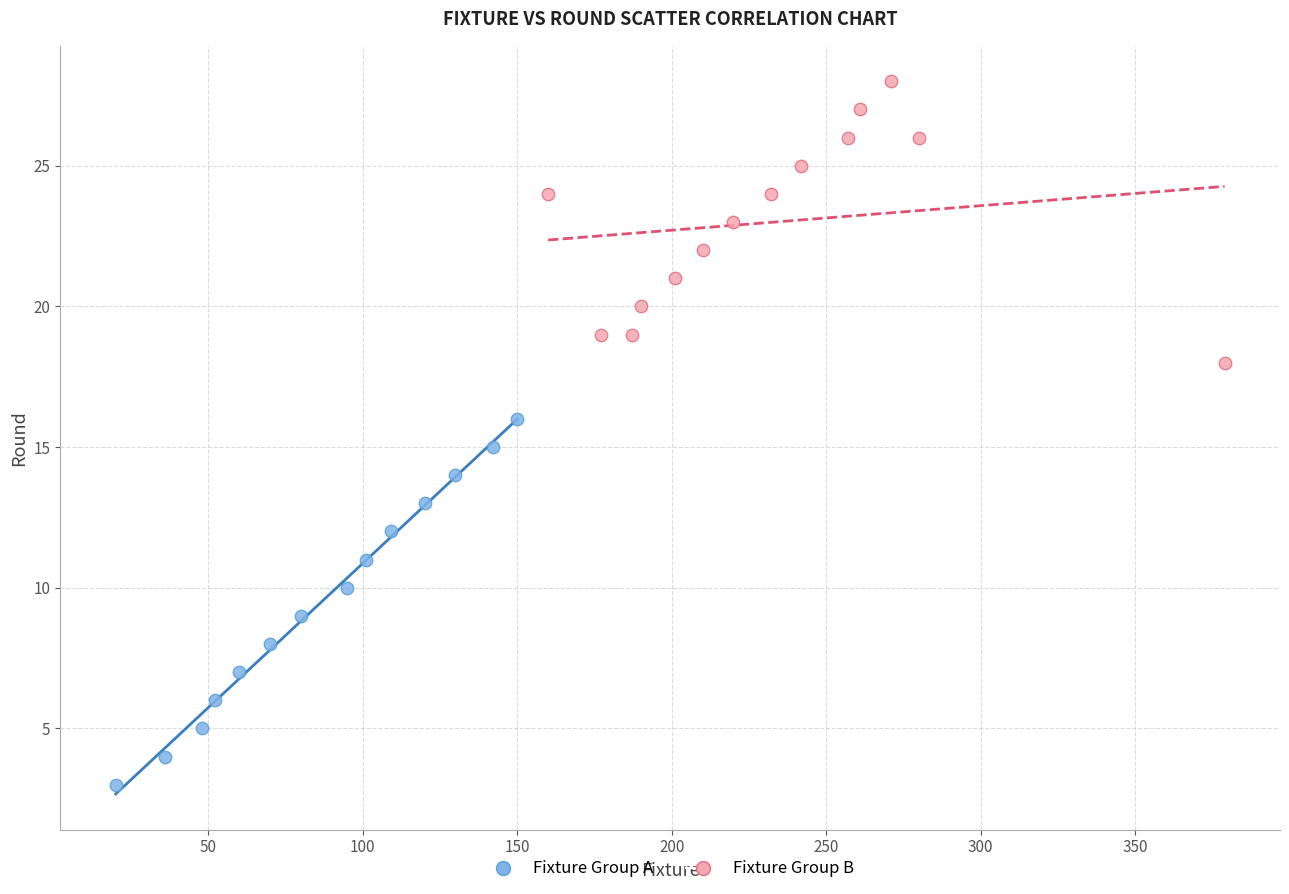

Which series contains the lowest Y value?

Fixture Group A